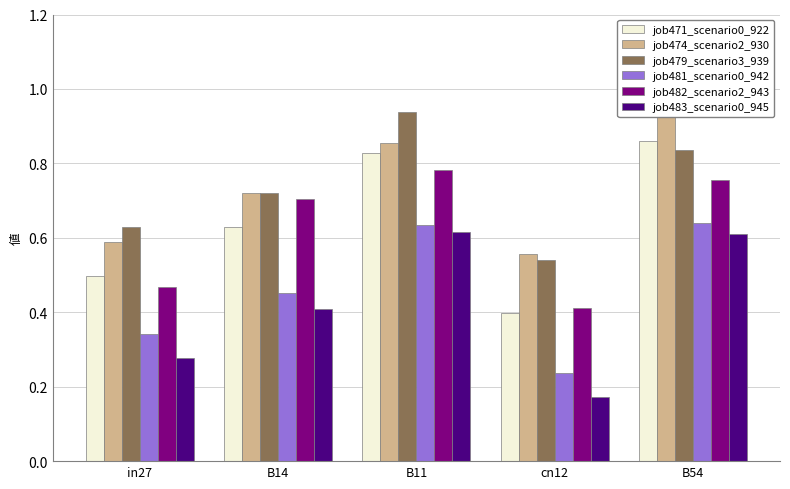

Which category has the highest value in the job482_scenario2_943 series?

B11